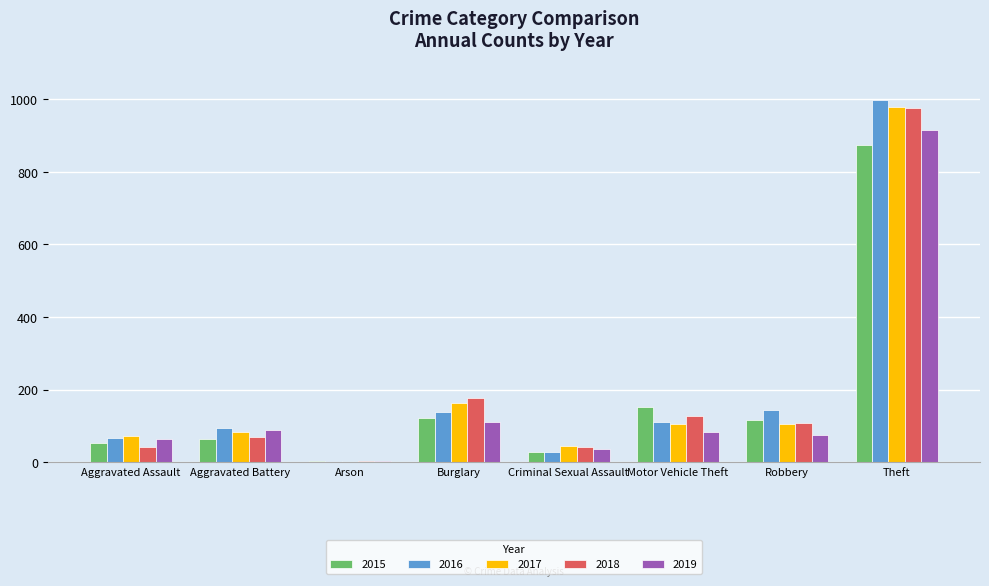

The 2019 series shows 88 at Aggravated Battery. True or false?

True